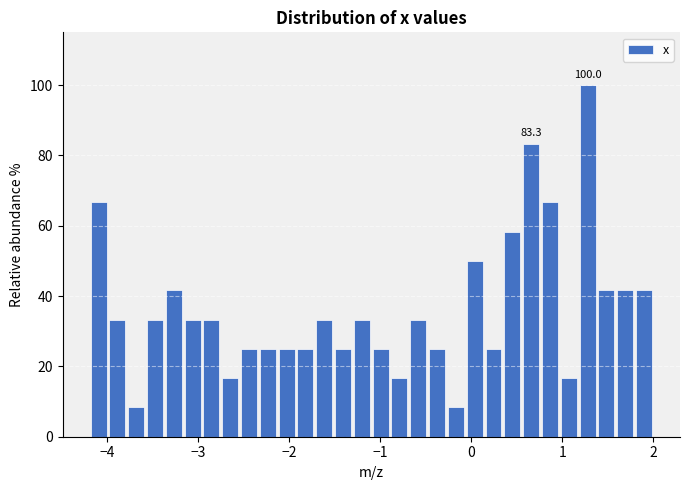

Around what value on the x-axis is the tallest bar? Give the approximate position of its centre, as read against the axis.

1.3